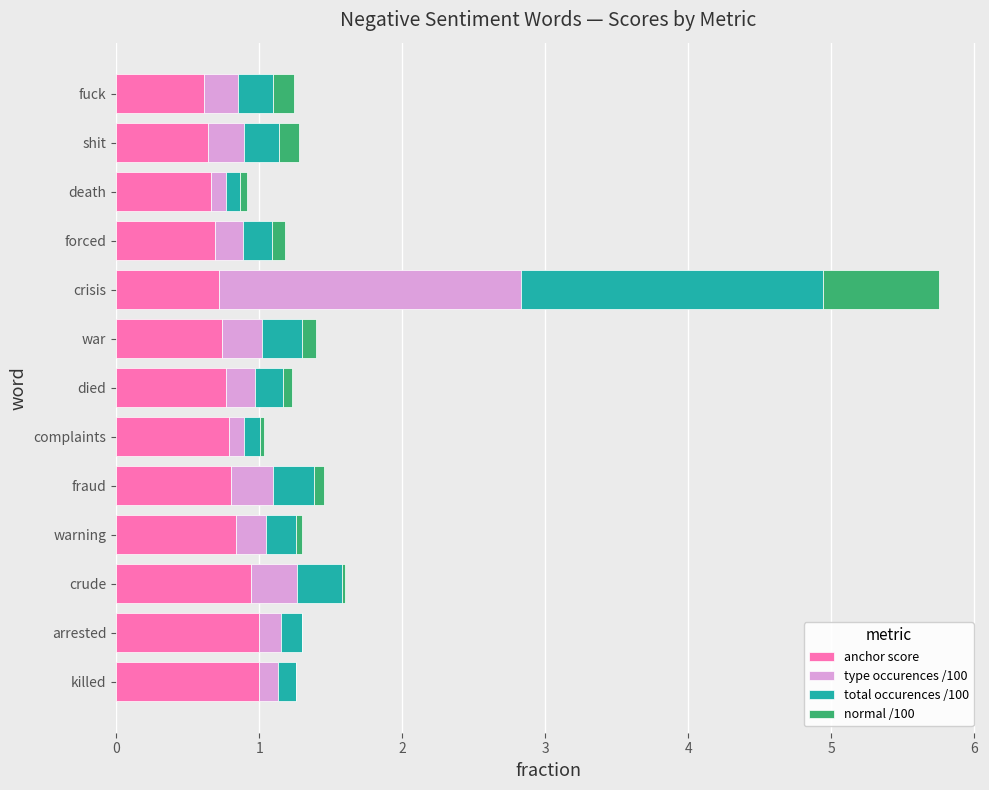

The anchor score series shows 1.0 at arrested. True or false?

True